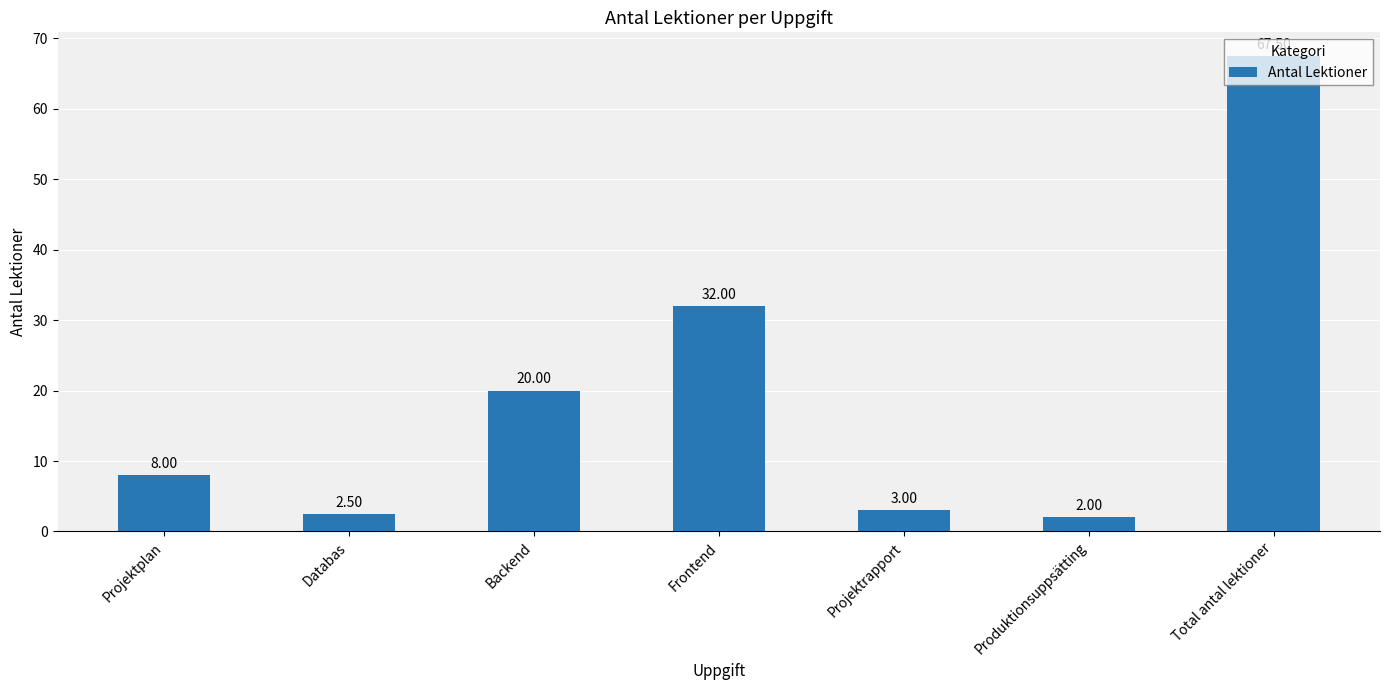

Rank the categories by value from highest to lowest.

Total antal lektioner, Frontend, Backend, Projektplan, Projektrapport, Databas, Produktionsuppsätting